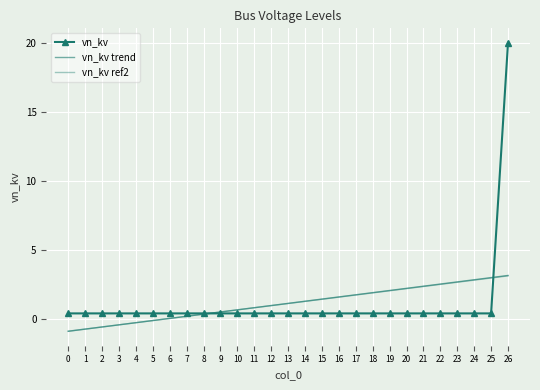

Reading left to right, list all the values displayed in this chart.

vn_kv: 0.4	0.4	0.4	0.4	0.4	0.4	0.4	0.4	0.4	0.4	0.4	0.4	0.4	0.4	0.4	0.4	0.4	0.4	0.4	0.4	0.4	0.4	0.4	0.4	0.4	0.4	20.0
vn_kv trend: -0.9	-0.7	-0.6	-0.4	-0.3	-0.1	0.0	0.2	0.3	0.5	0.7	0.8	1.0	1.1	1.3	1.4	1.6	1.7	1.9	2.1	2.2	2.4	2.5	2.7	2.8	3.0	3.1
vn_kv ref2: -0.9	-0.7	-0.6	-0.4	-0.3	-0.1	0.0	0.2	0.3	0.5	0.7	0.8	1.0	1.1	1.3	1.4	1.6	1.7	1.9	2.0	2.2	2.3	2.5	2.7	2.8	3.0	3.1